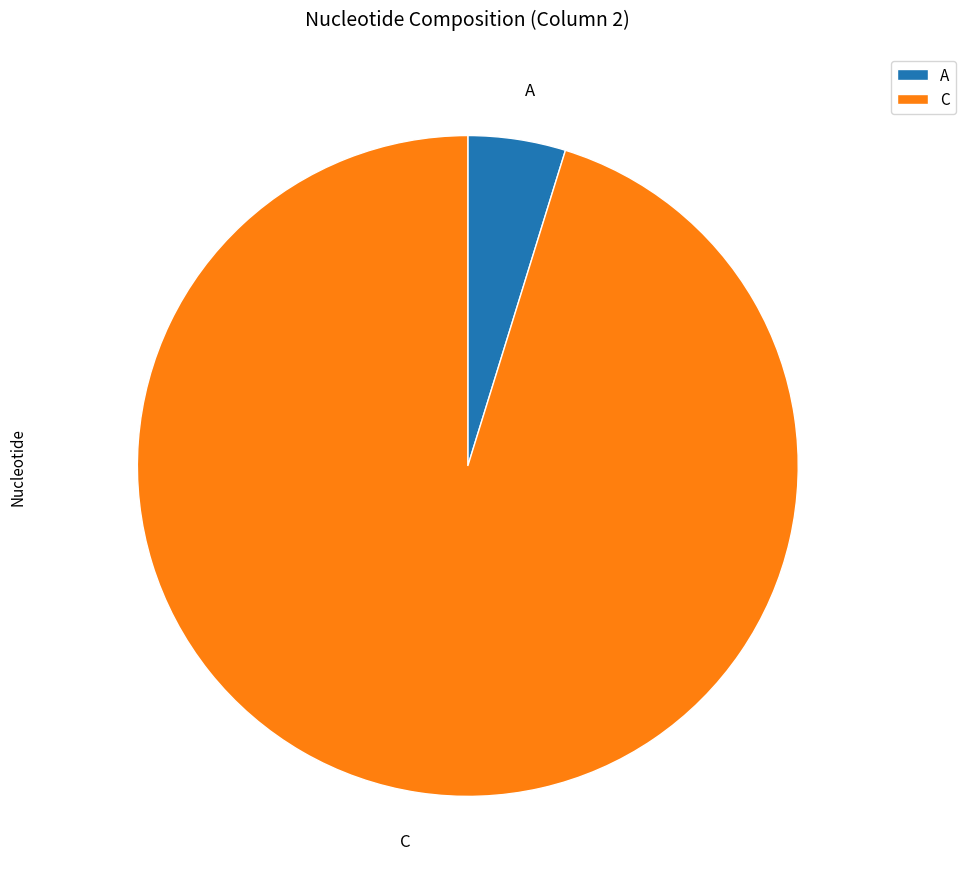

Which slice is the largest?

C